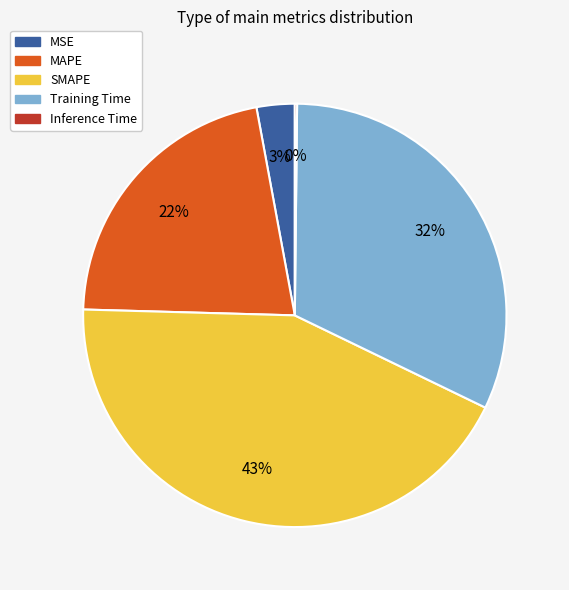

Which slice is the largest?

SMAPE